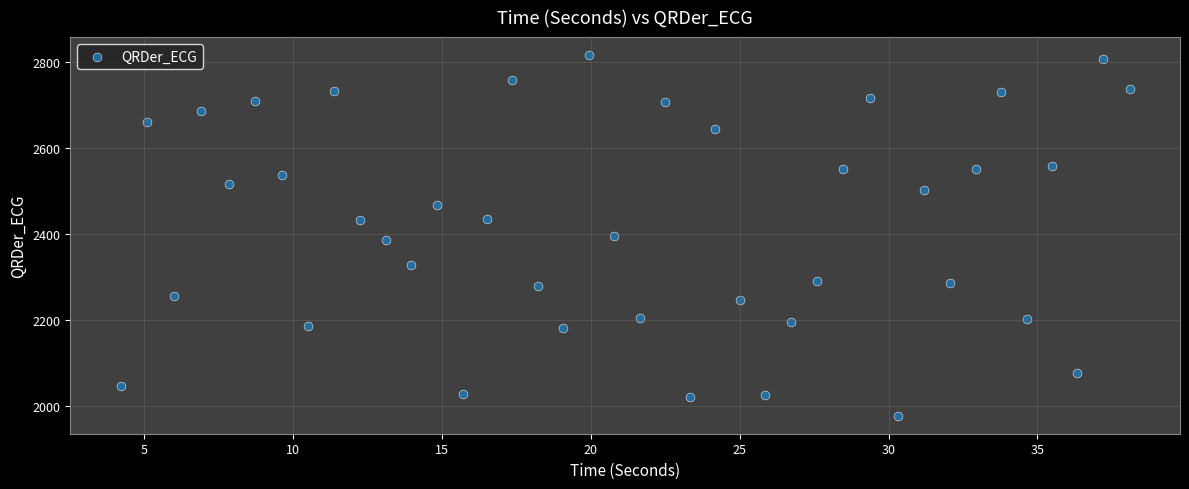

What is the range of Y values (max minus min)?

837.9